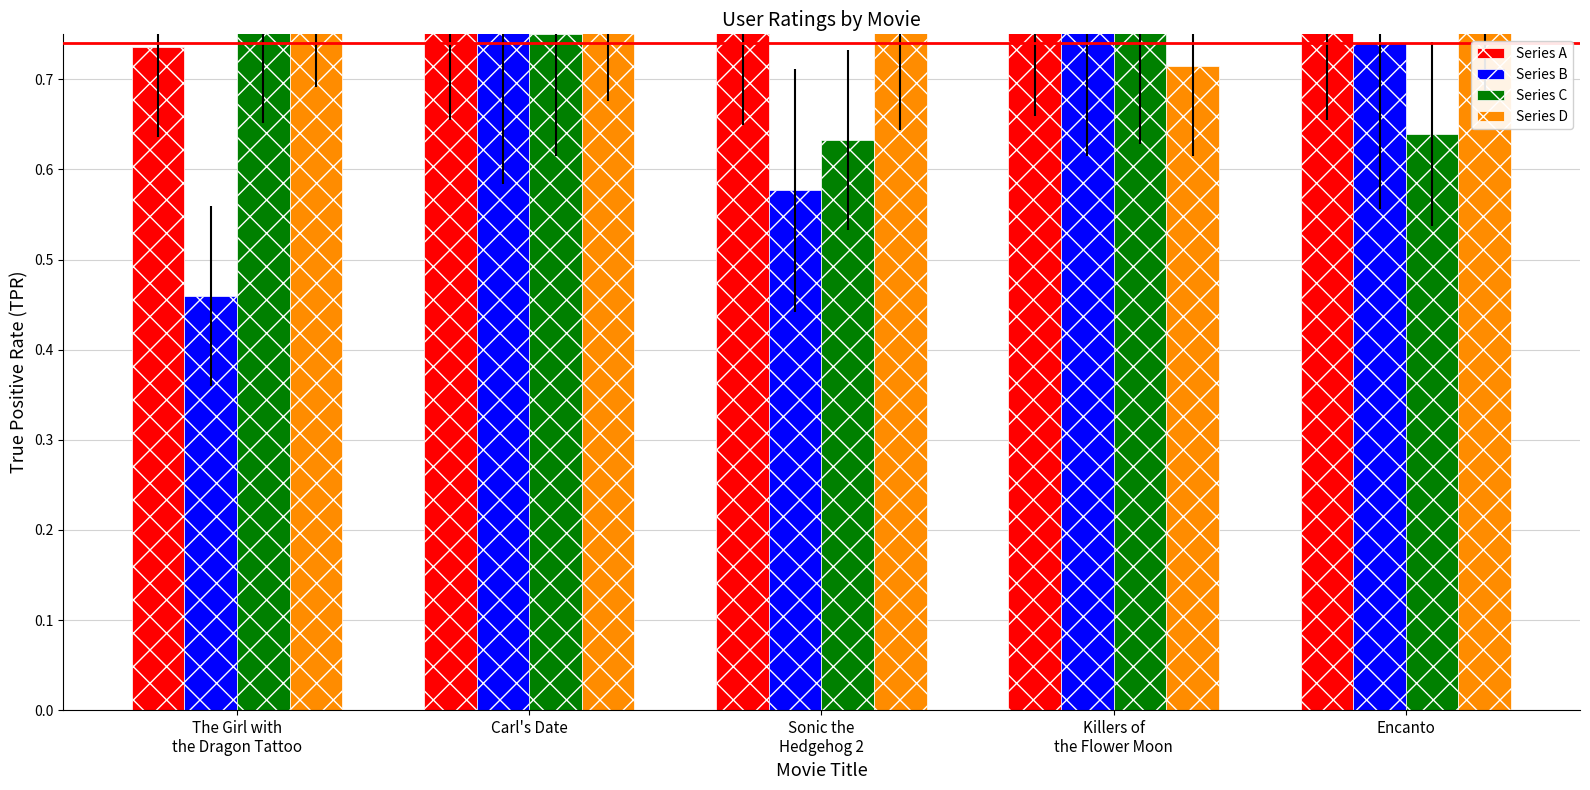

Is the value of Series C at The Girl with
the Dragon Tattoo greater than the value of Series B at Sonic the
Hedgehog 2?

Yes